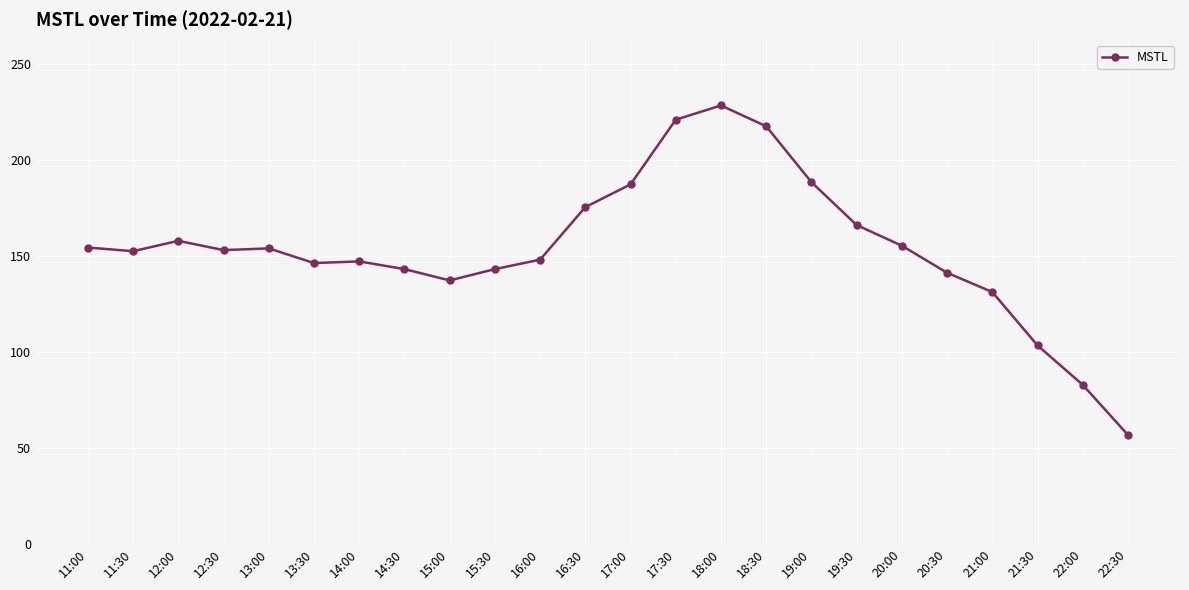

What is the change in value from 19:00 to 21:30?

-85.2